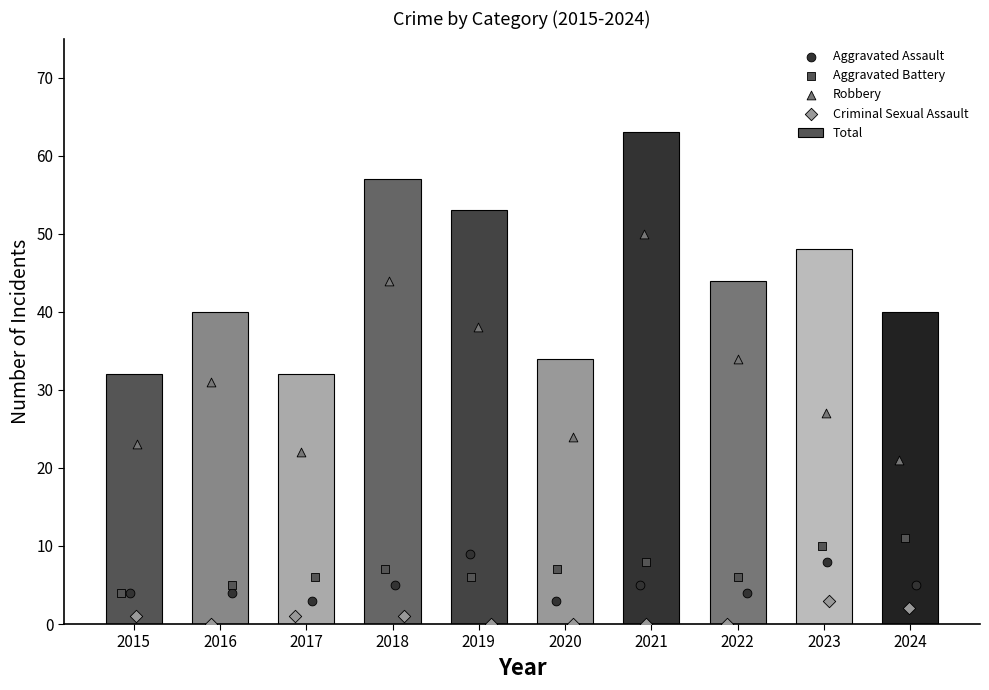

Which series has the largest total across all categories?

Total